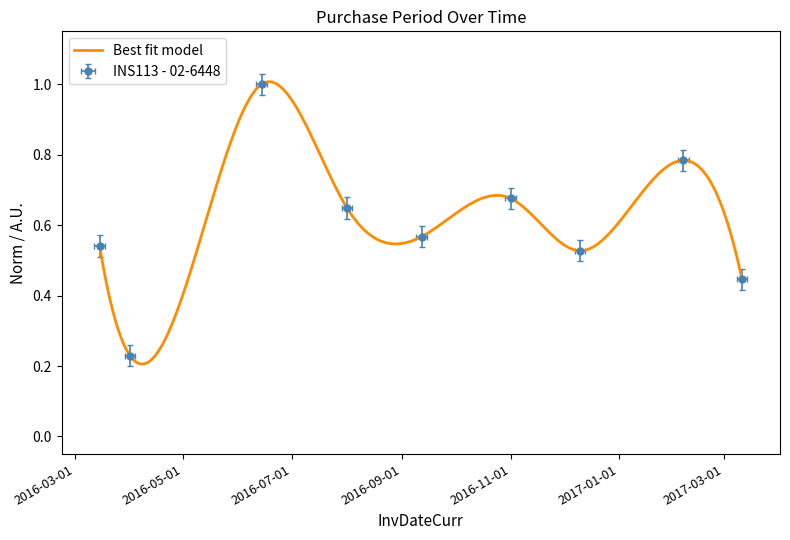

What is the minimum value shown in the chart?

0.2